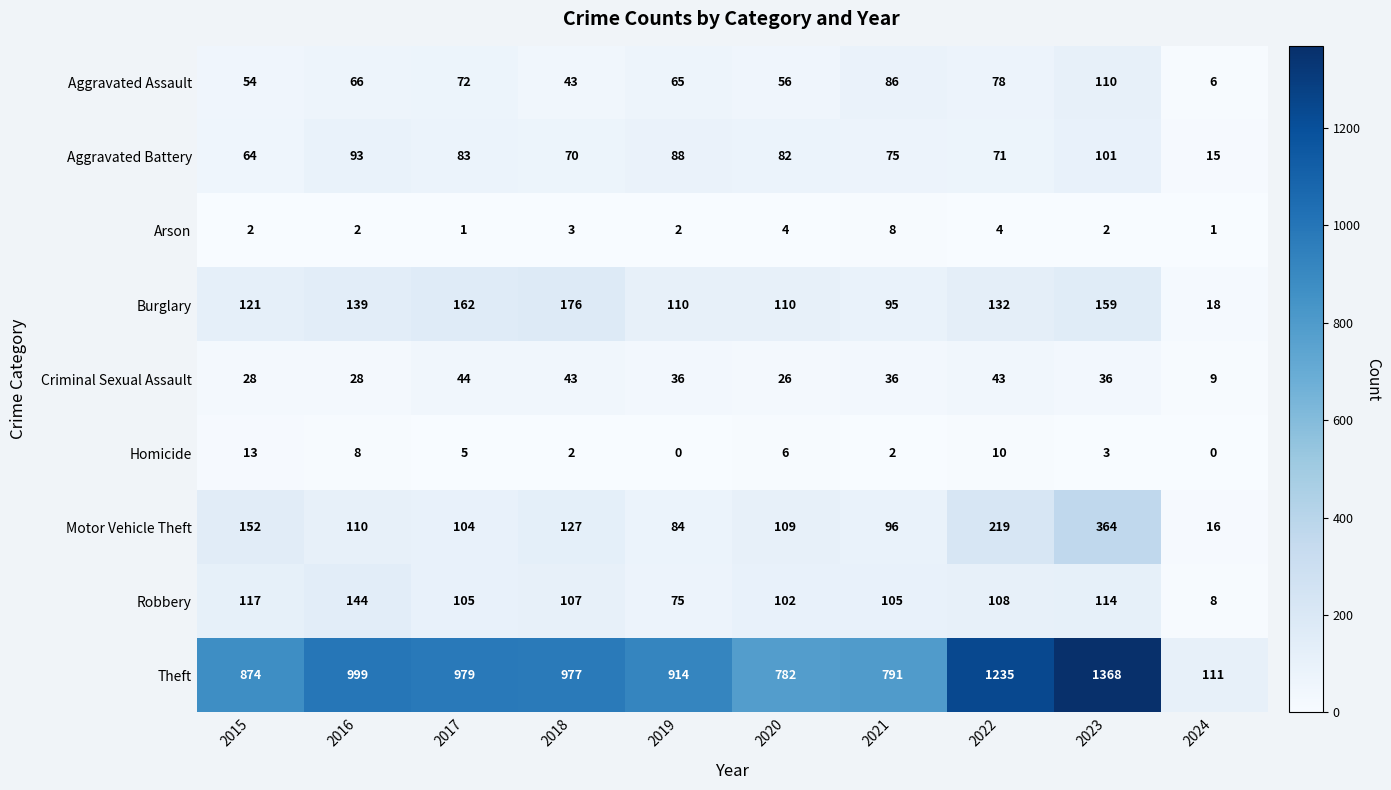

What is the average value of the Aggravated Assault series?

64